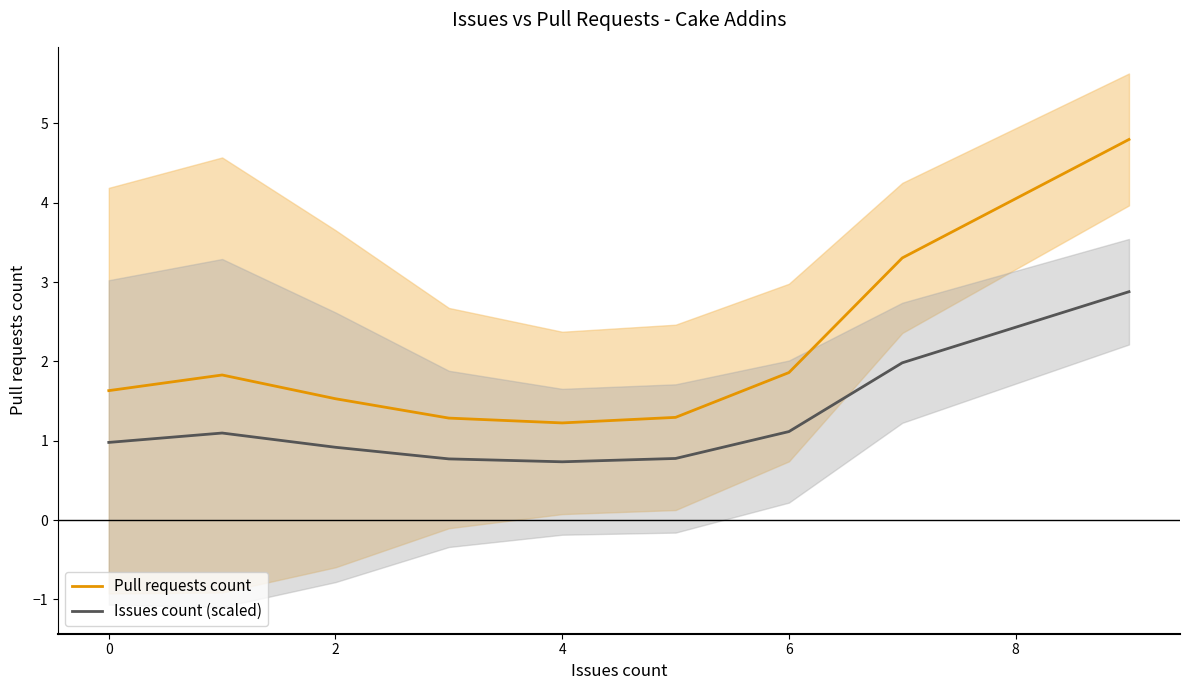

True or false: Pull requests count and Issues count (scaled) intersect in this chart.

False